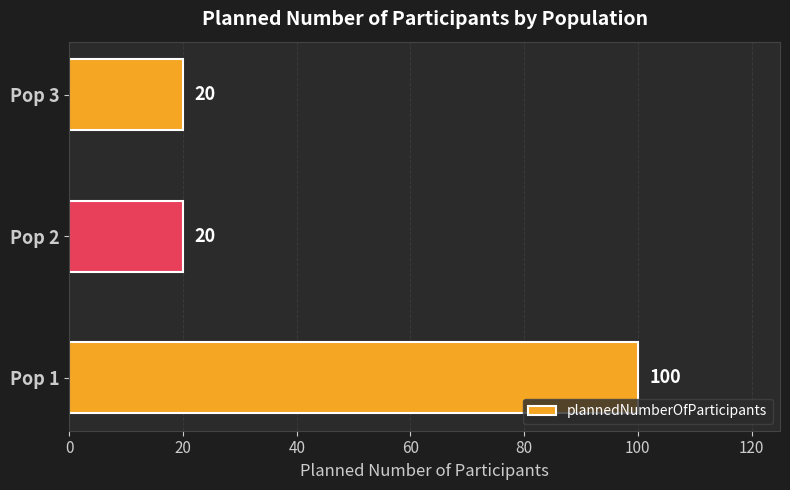

Are the bars grouped side by side (vs. stacked)?

No